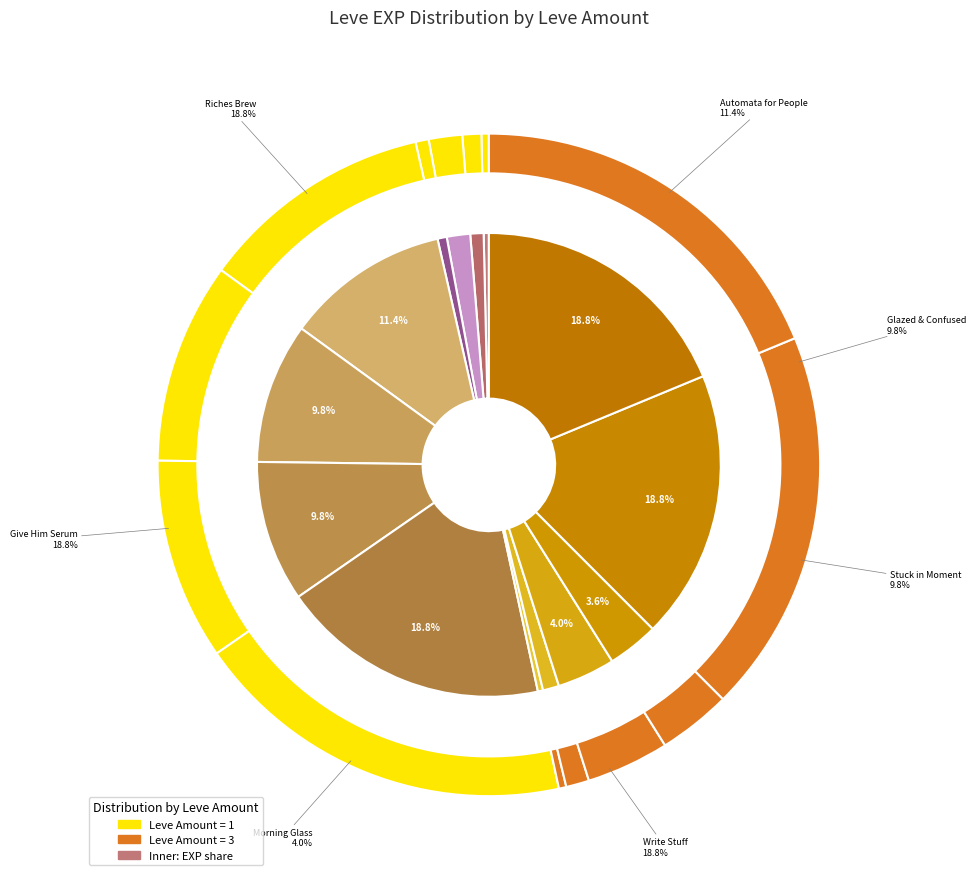

To the nearest percent, what percentage of the pie is 7?

4%